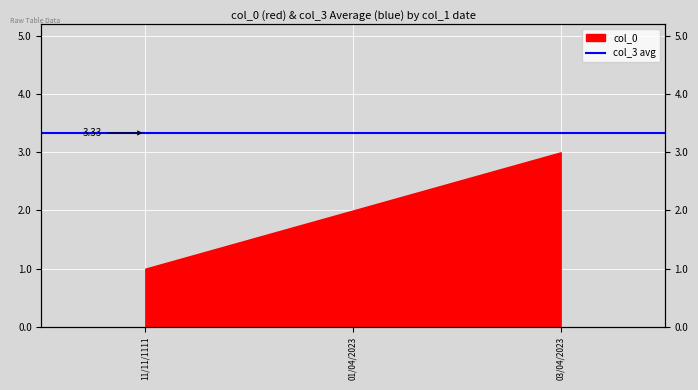

What is the label of the 3rd point from the left?

03/04/2023